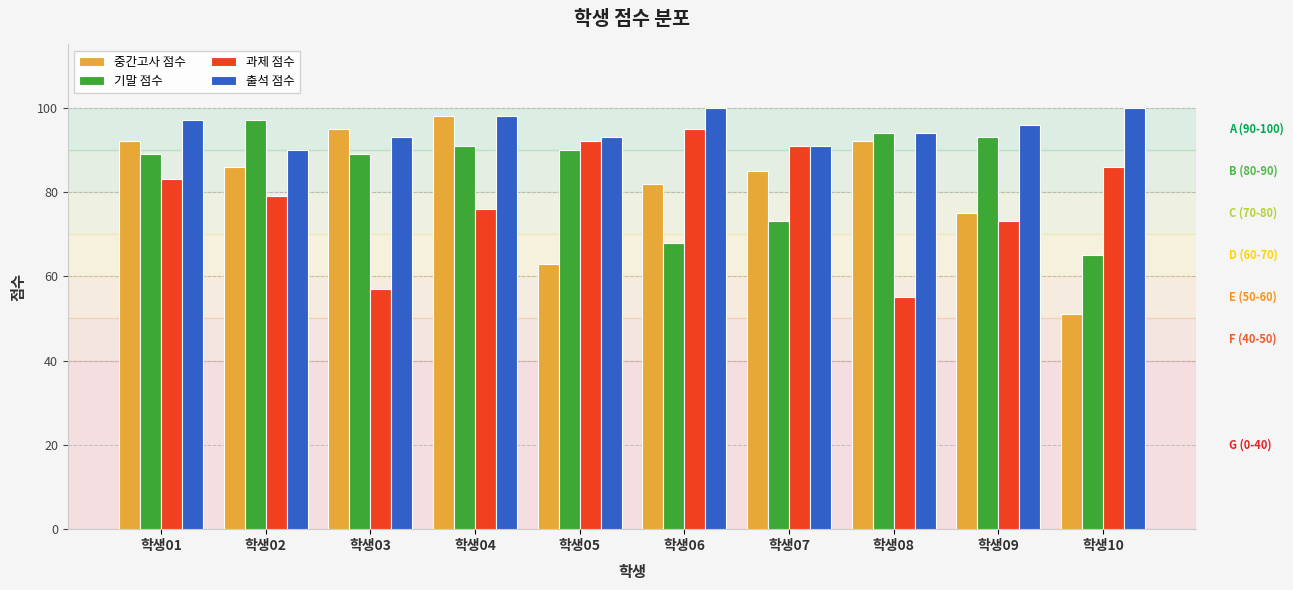

What value does the 기말 점수 series have at 학생09, to the nearest 10?

90